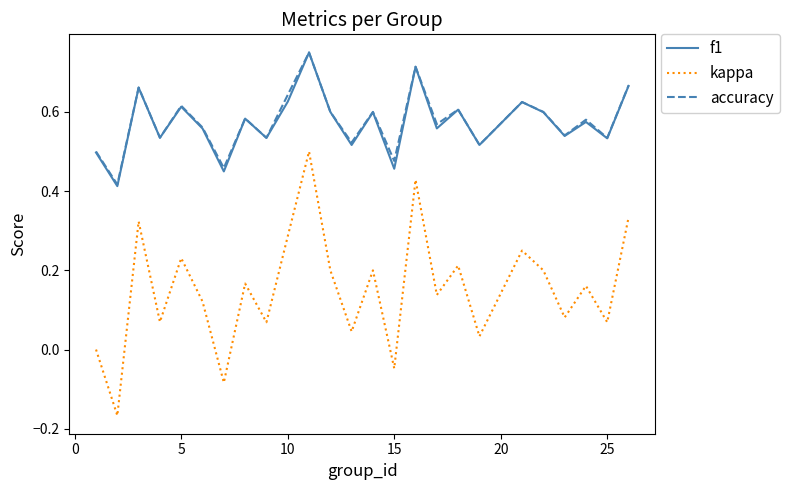

True or false: kappa has more than 0 interior local peaks.

True